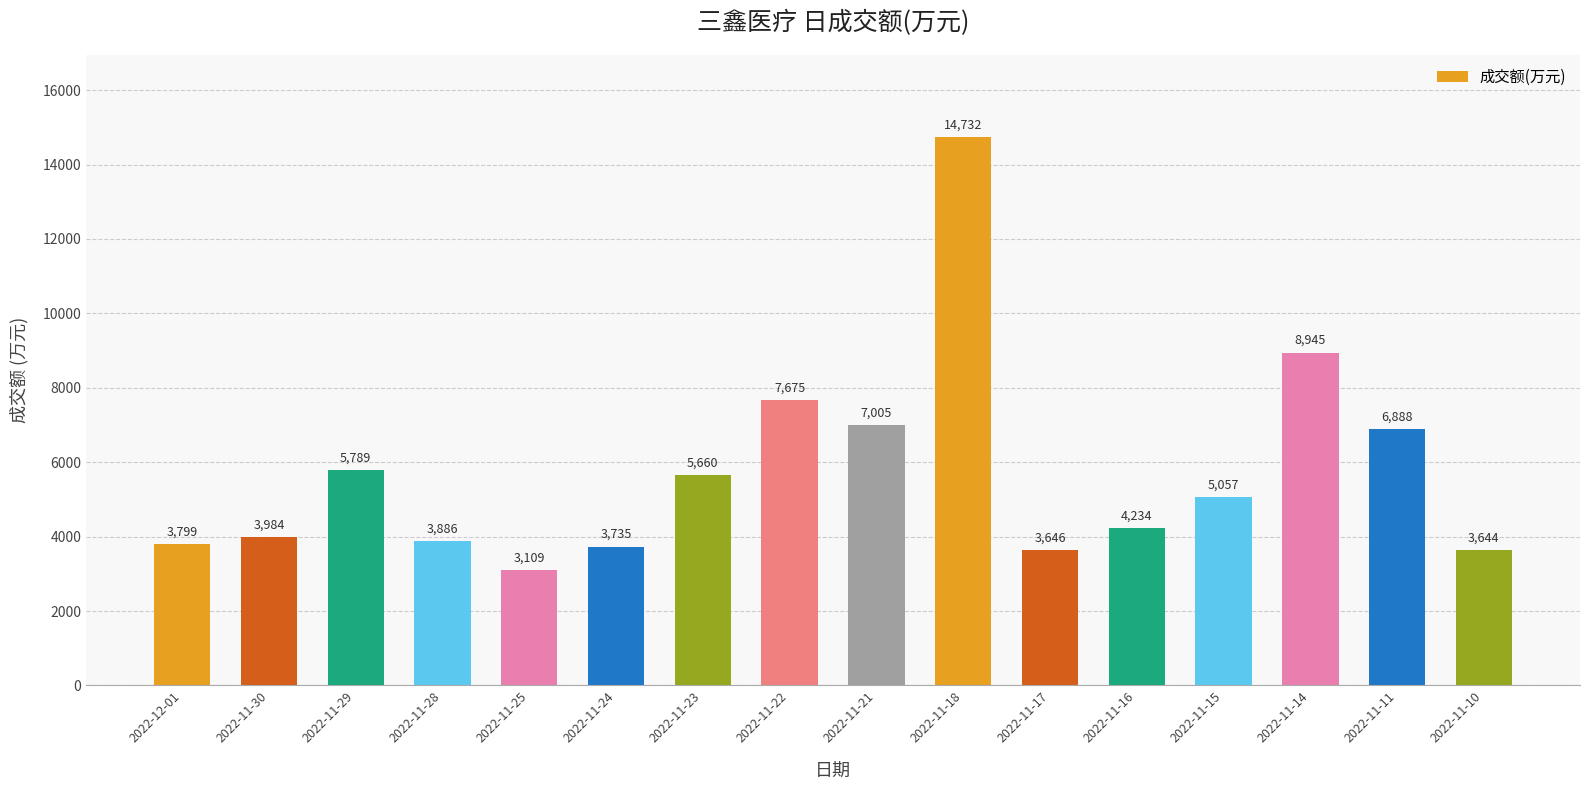

Reading right to left, what are all the values shown in this chart?

3644	6888	8945	5057	4234	3646	14732	7005	7675	5660	3735	3109	3886	5789	3984	3799